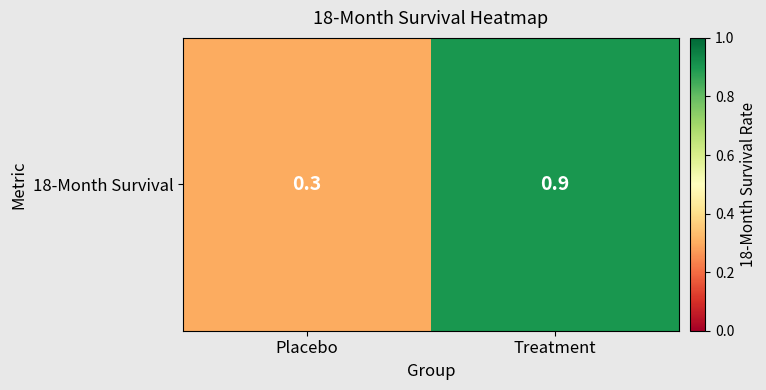

The value at Placebo is 0.3. True or false?

True